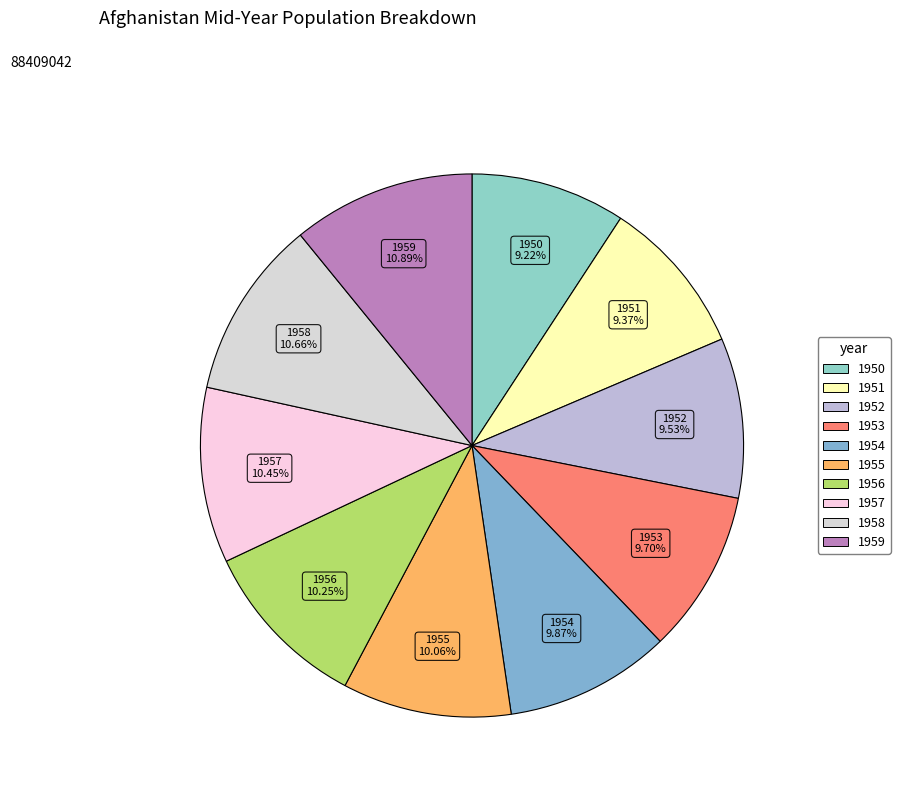

Does 1958 represent more than half of the total?

No